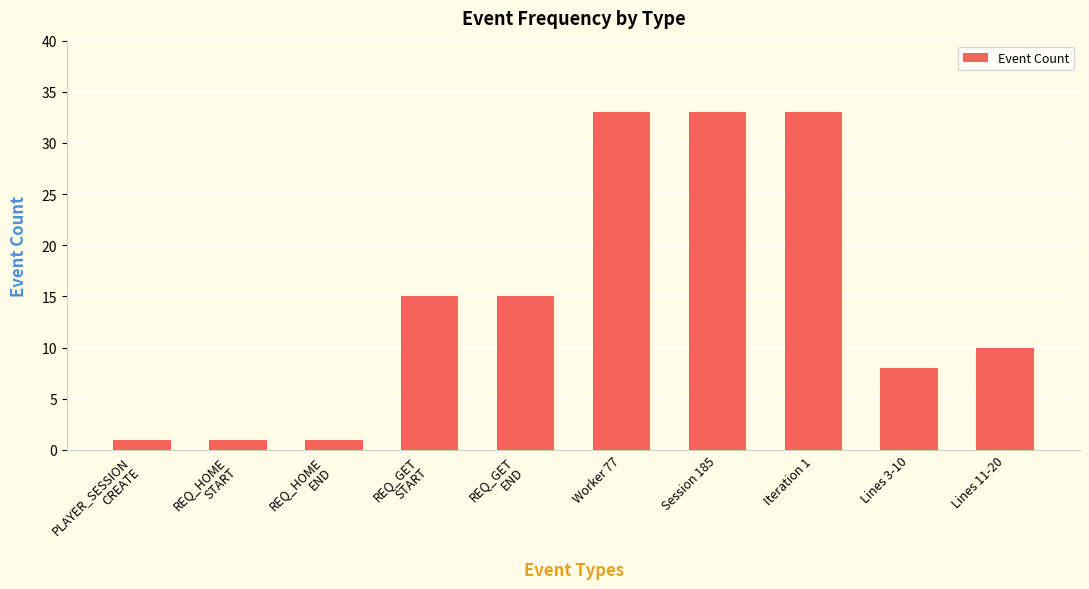

How many values are below 15?

5